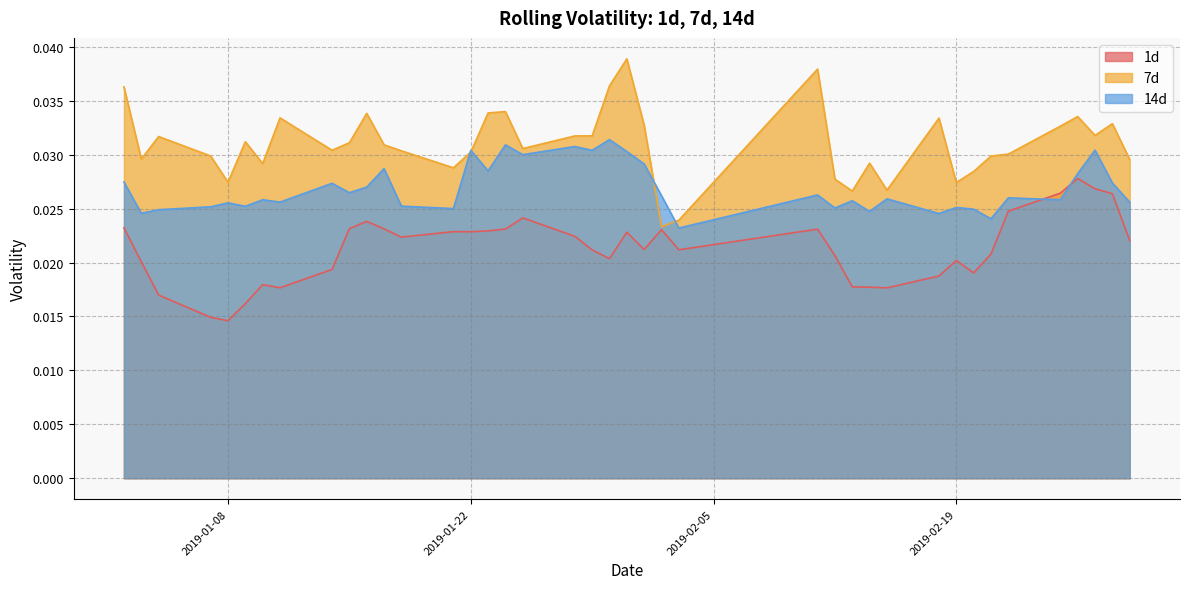

Between which two adjacent categories do 14d and 7d first intersect?

2019-01-21 and 2019-01-22